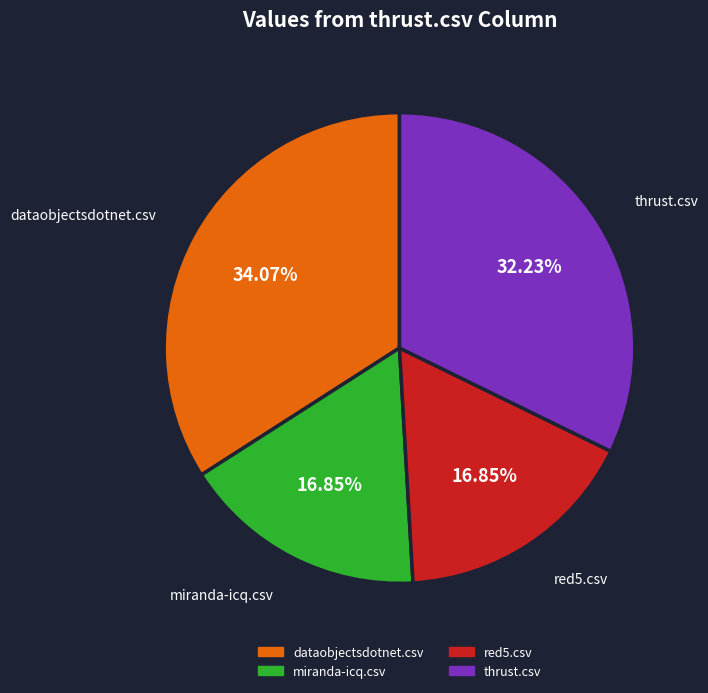

How many segments does this pie chart have?

4